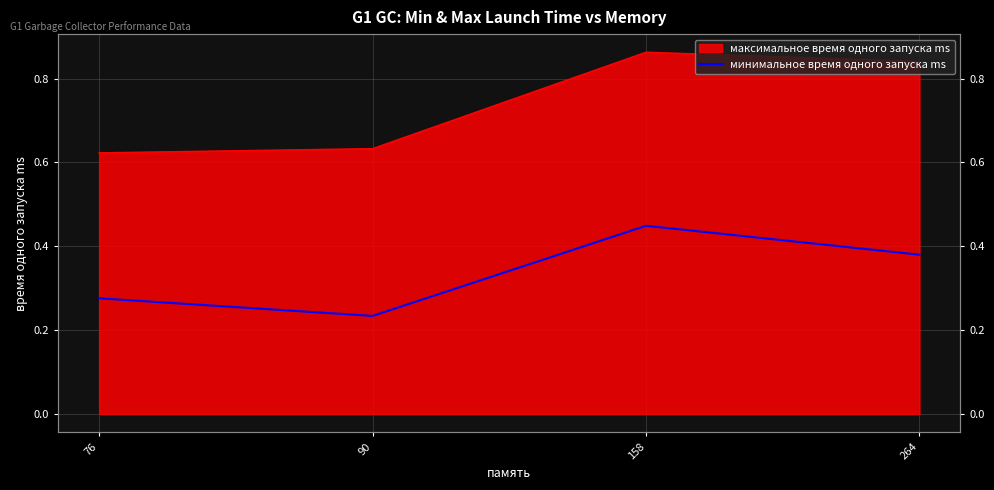

What value does the data have at 90?

0.2